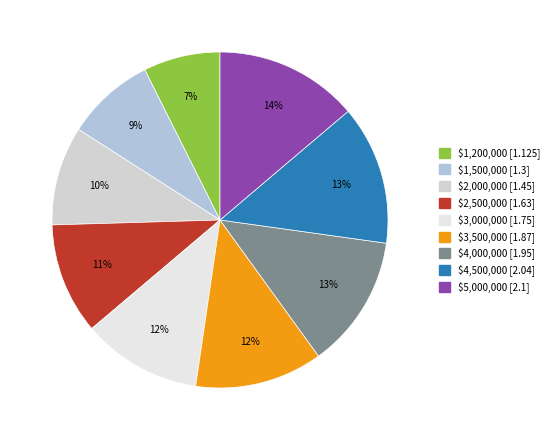

How many slices are in this pie chart?

9